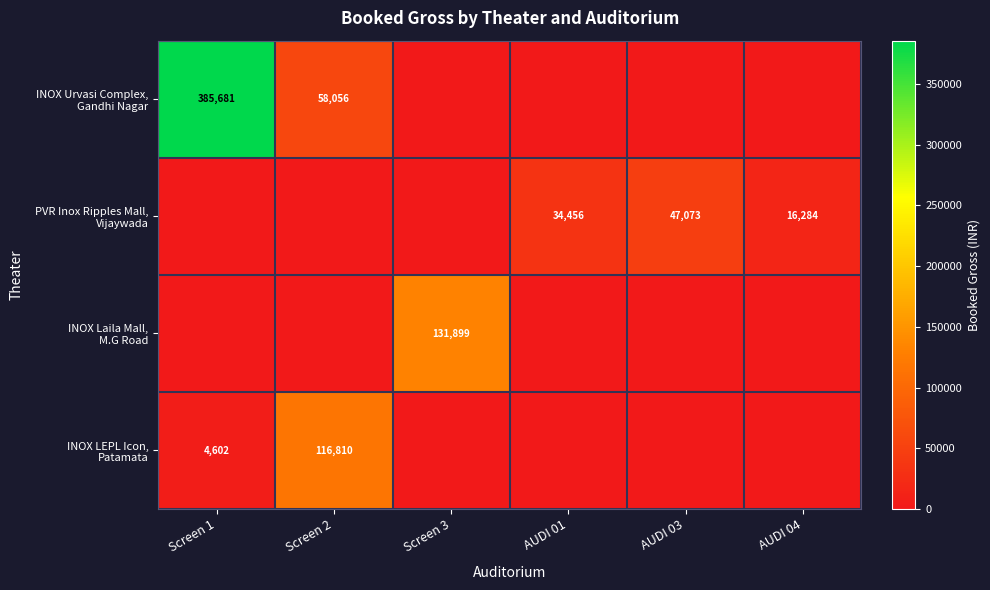

List the labels in order of INOX Laila Mall, M.G Road value, smallest first.

Screen 1, Screen 2, AUDI 01, AUDI 03, AUDI 04, Screen 3